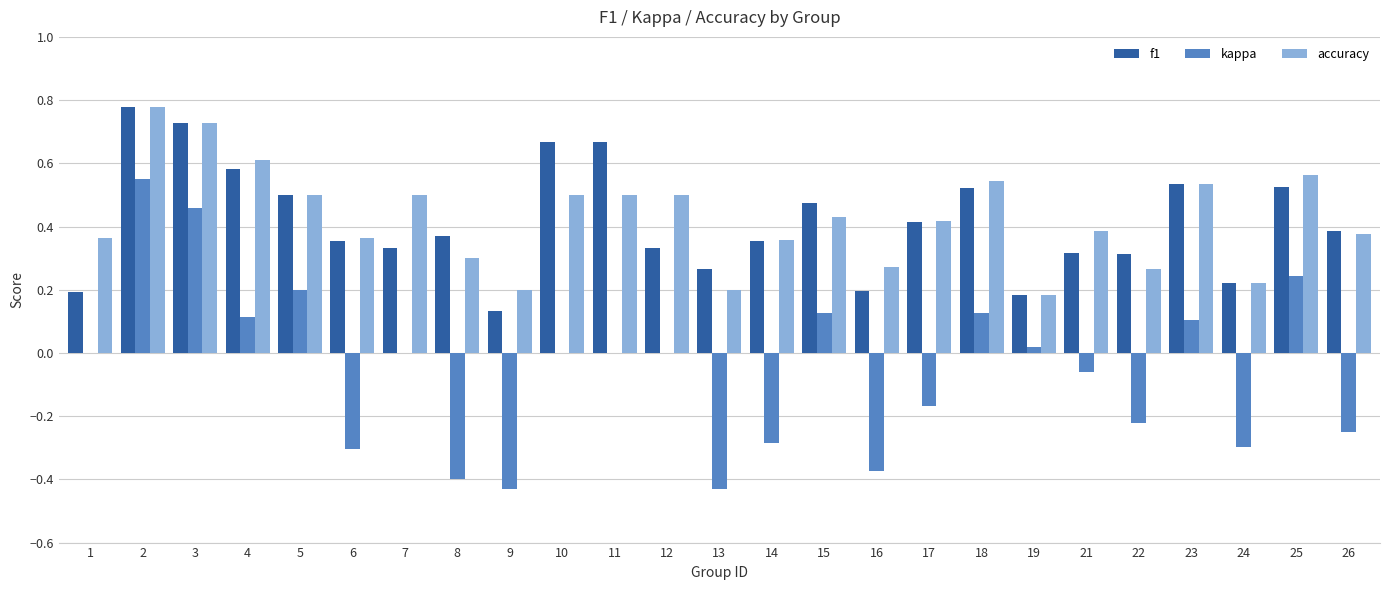

The accuracy series shows 0.2 at 24. True or false?

True